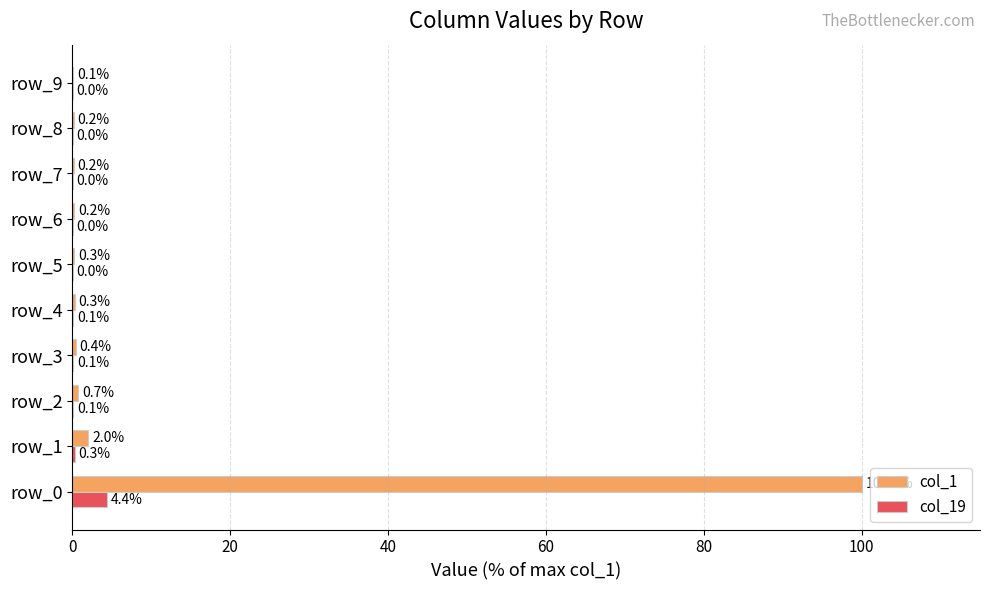

Which series has the largest total across all categories?

col_1